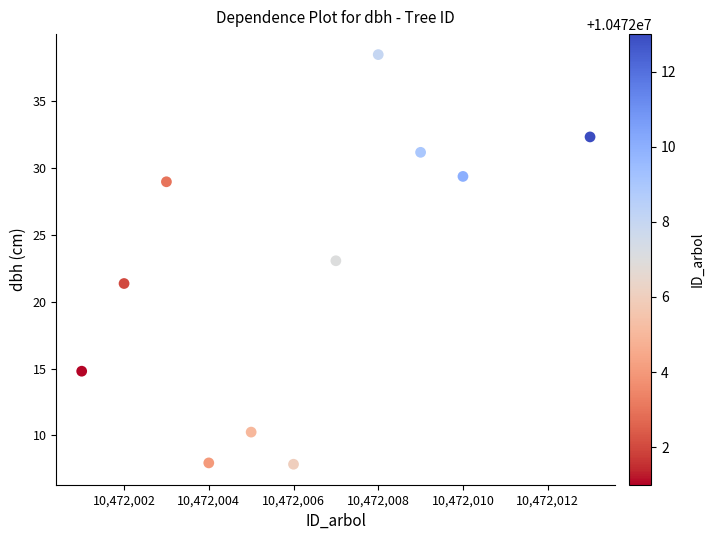

What is the range of Y values (max minus min)?

30.6